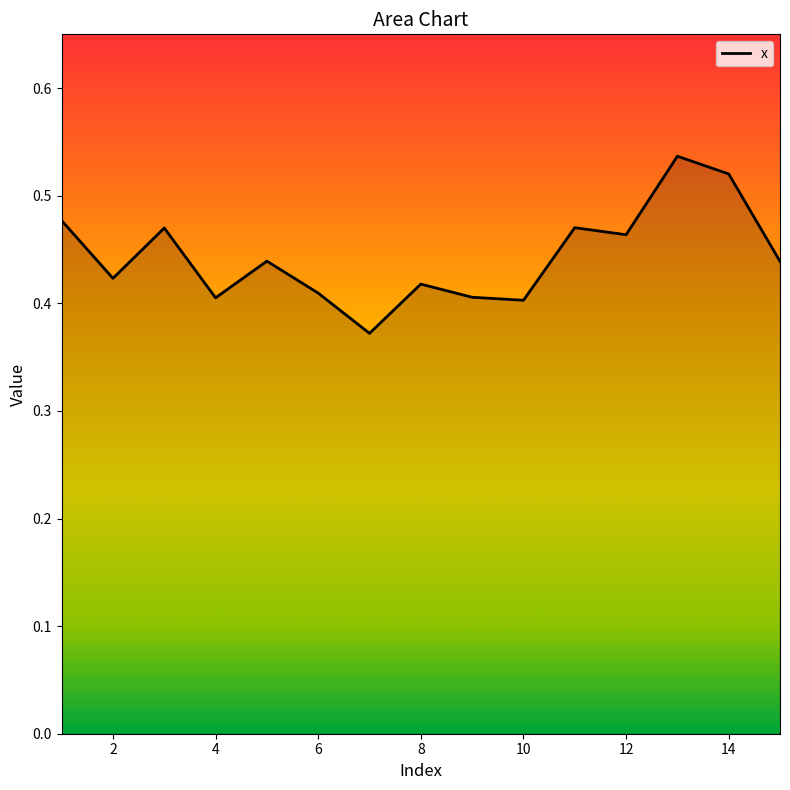

What is the difference between the maximum and minimum values?

0.2